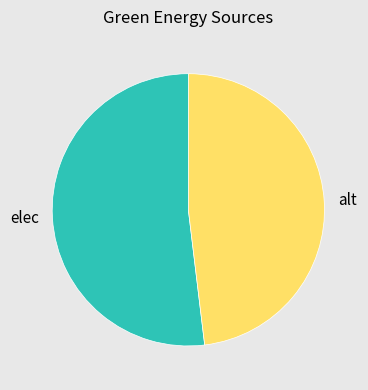

What is the ratio of the value at elec to the value at alt?

1.1